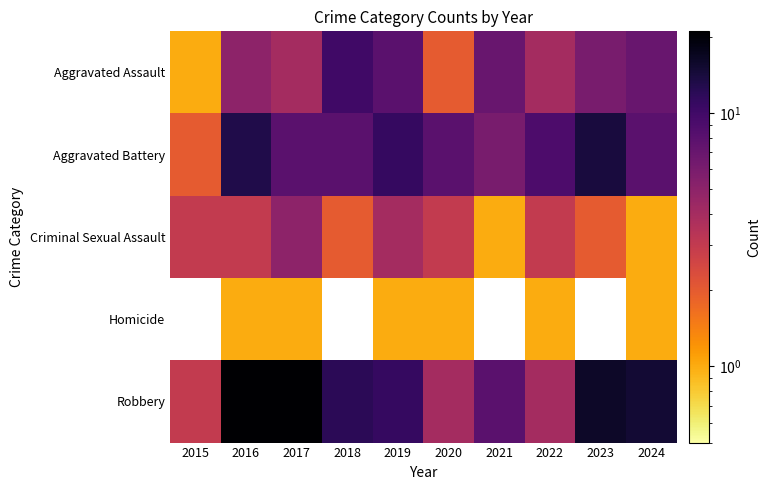

True or false: Criminal Sexual Assault has a value of 0.6 at 2021.

False